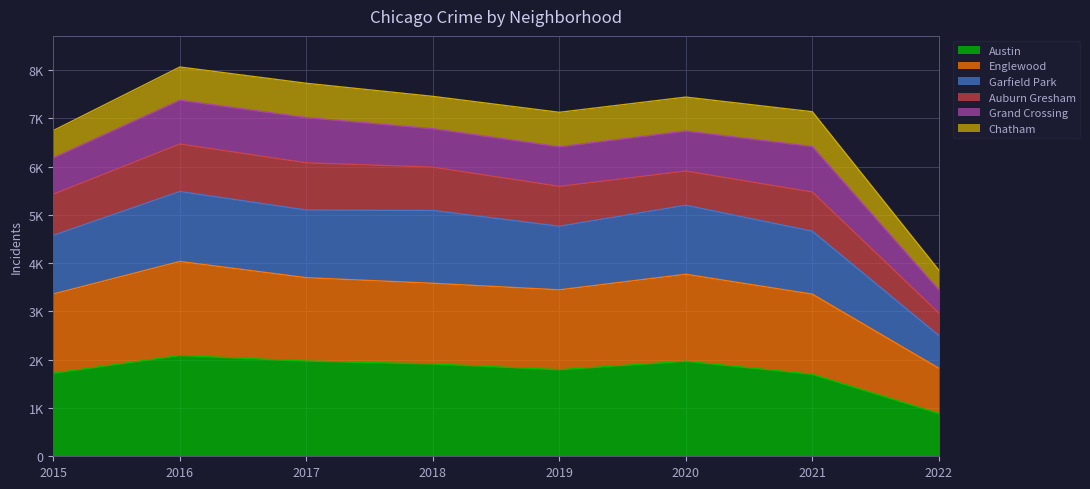

True or false: Englewood and Garfield Park intersect in this chart.

False